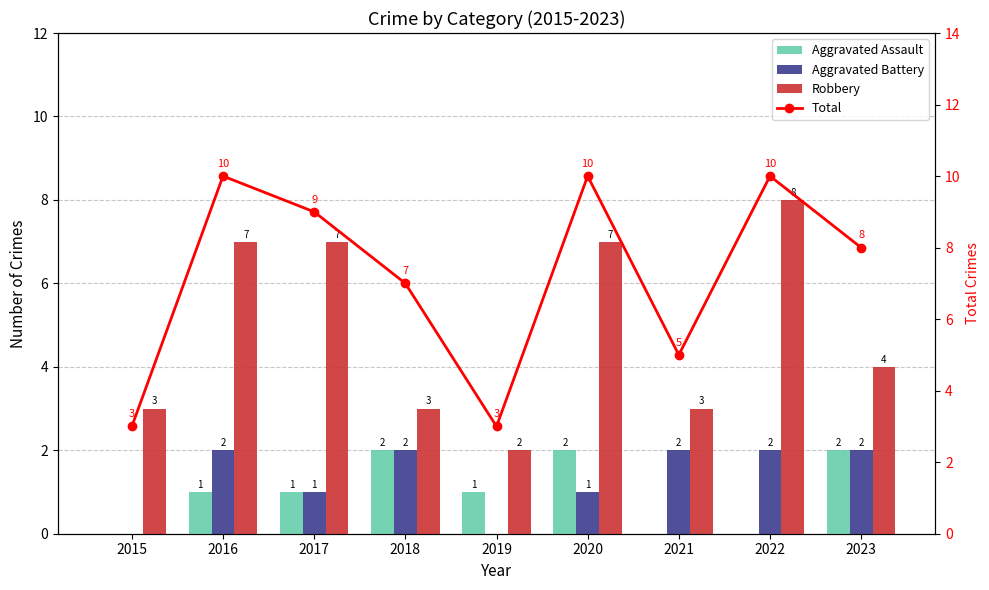

How many Aggravated Assault values are between 0 and 2?

9